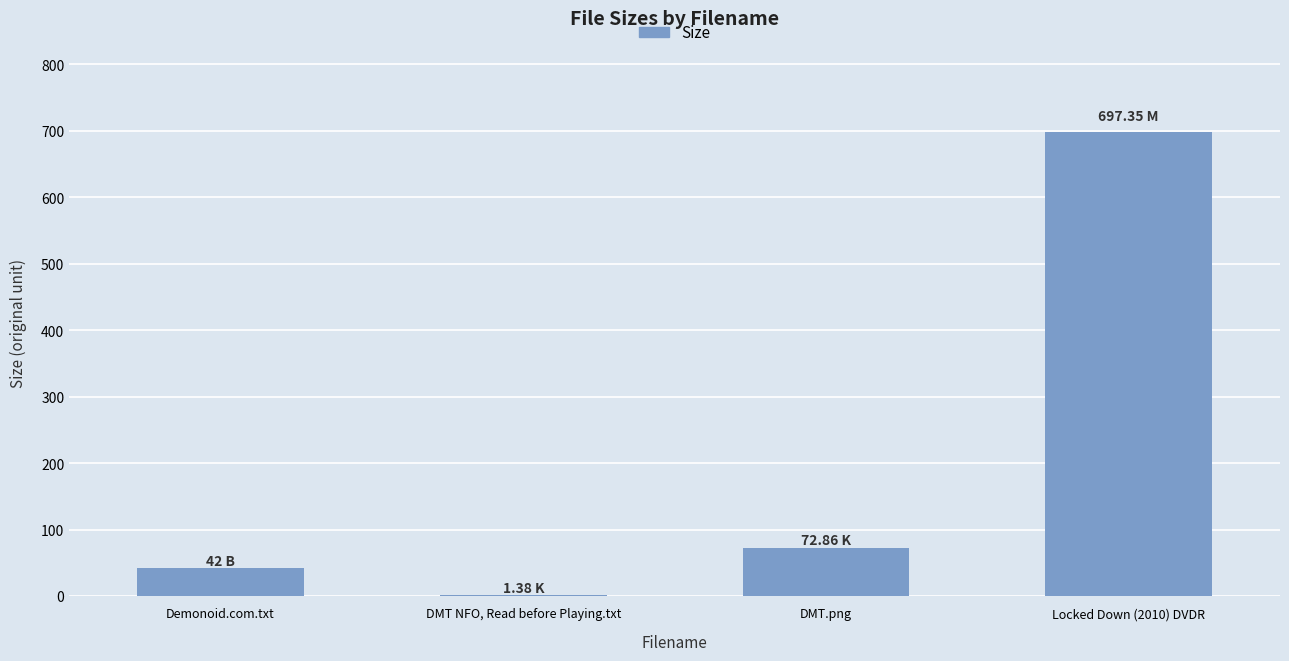

Which has a higher value, Locked Down (2010) DVDR or DMT NFO, Read before Playing.txt?

Locked Down (2010) DVDR